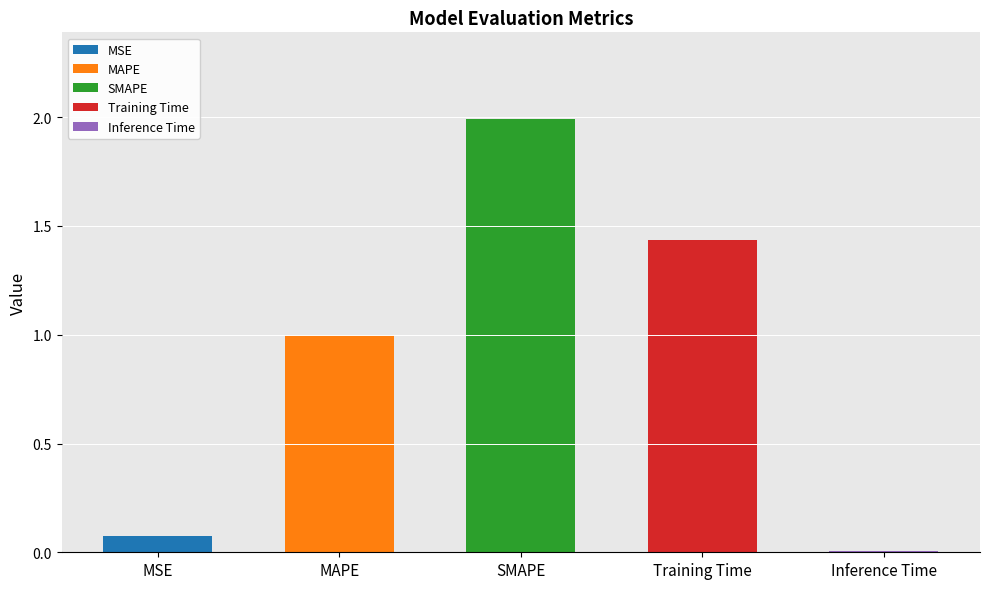

What is the difference between the values at SMAPE and Training Time?

0.6